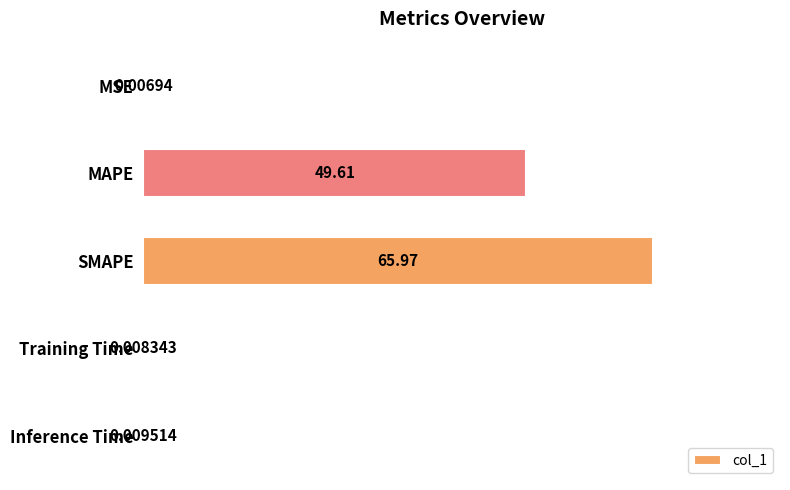

What is the change in value from MAPE to Training Time?

-49.6